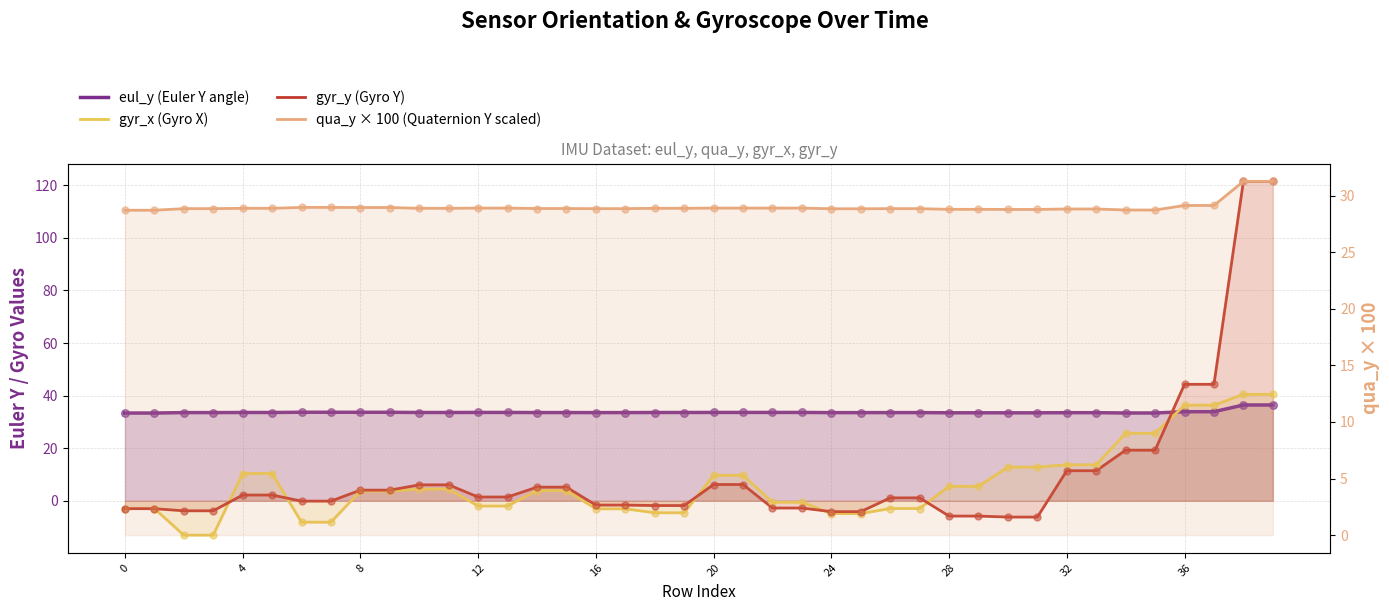

What are all the series names shown in the legend?

eul_y (Euler Y angle), gyr_x (Gyro X), gyr_y (Gyro Y), qua_y × 100 (Quaternion Y scaled)